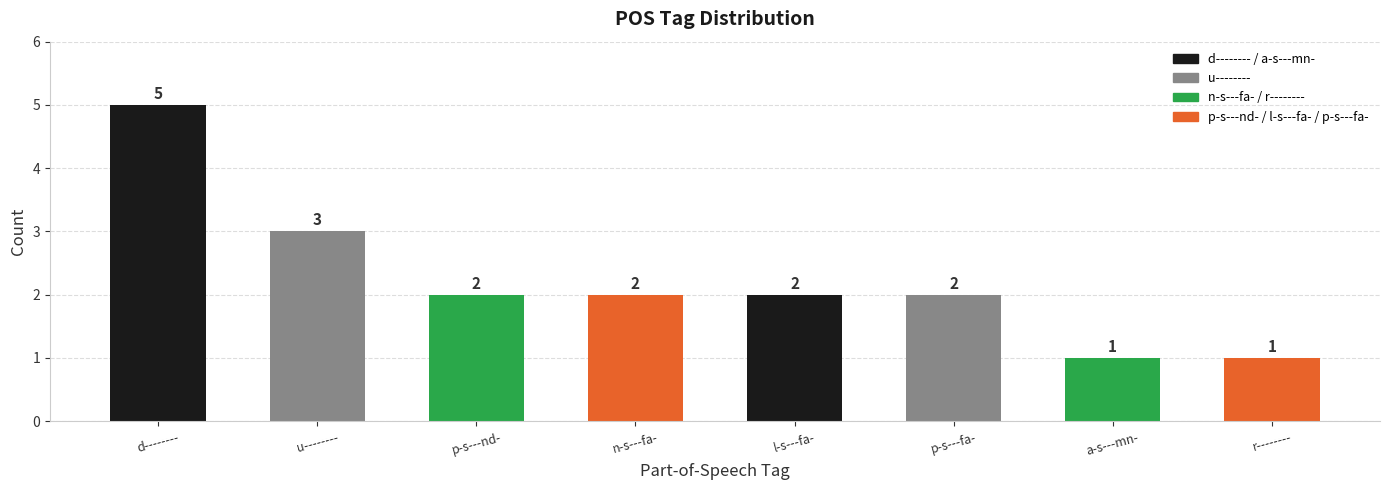

How many distinct data groups are displayed?

1